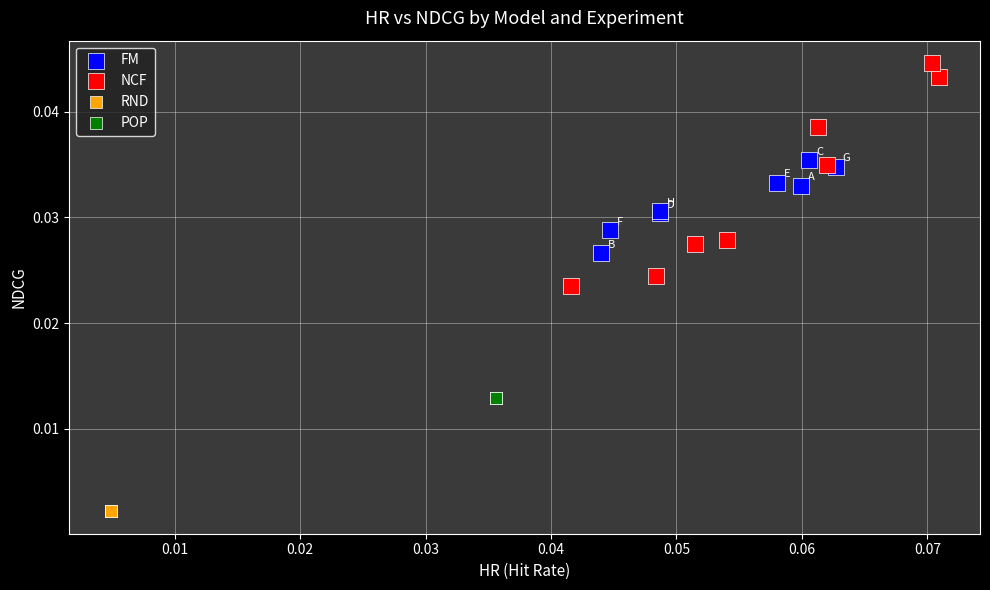

Which series contains the lowest Y value?

RND